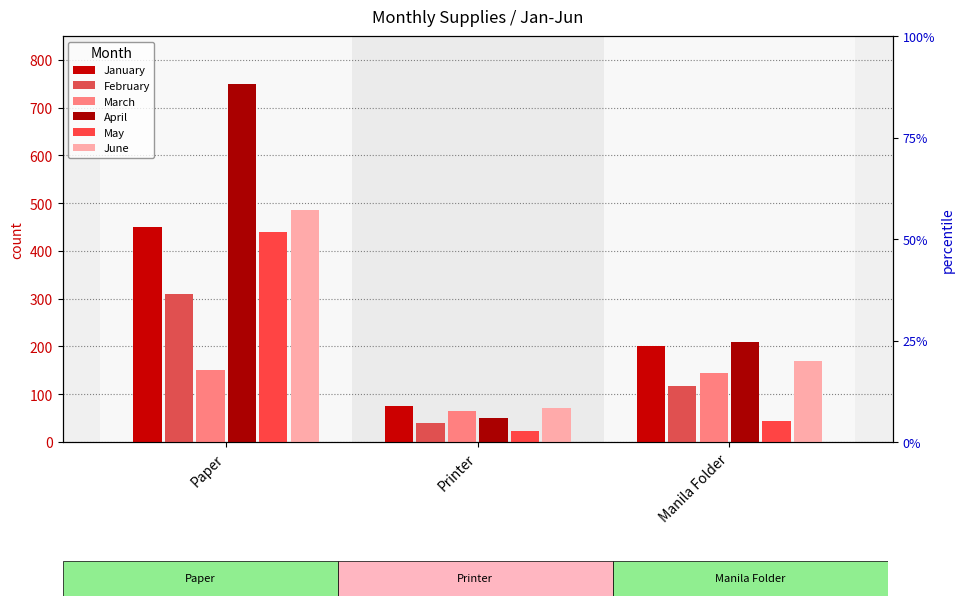

At which label does June reach its peak?

Paper